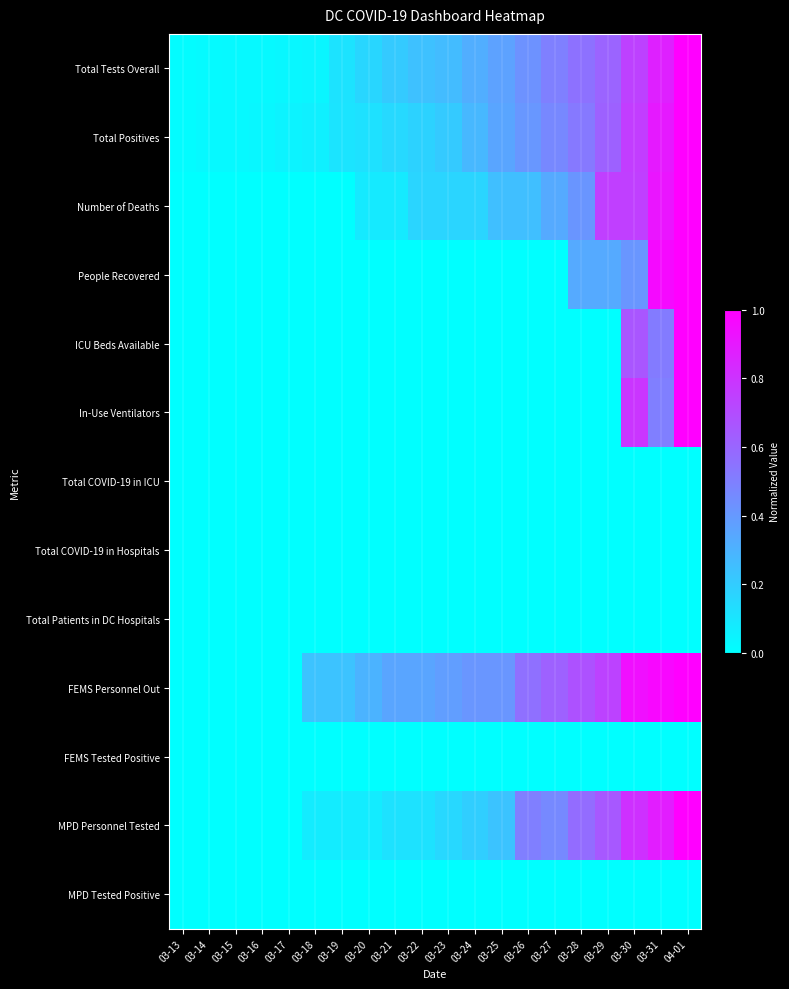

What is the spread (max minus min) of values at 04-01?

1.0